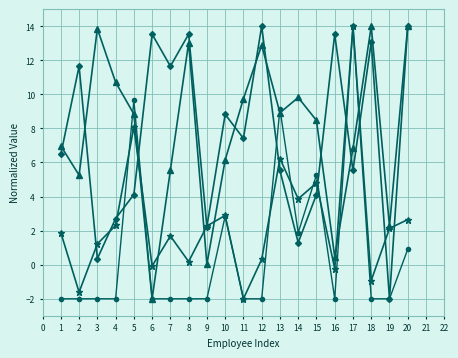

At which category is the sum across all series the highest?

17